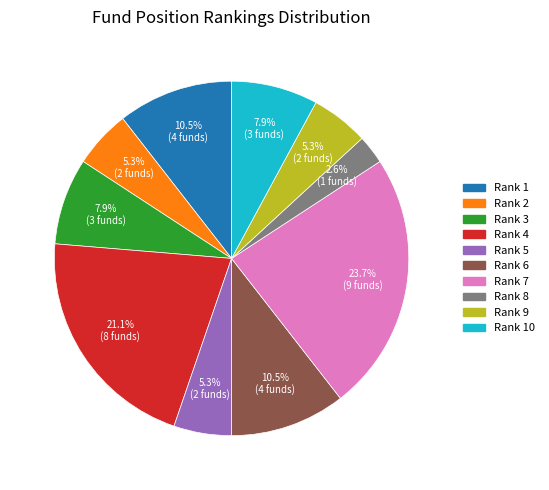

Is there any slice that represents more than half of the pie?

No